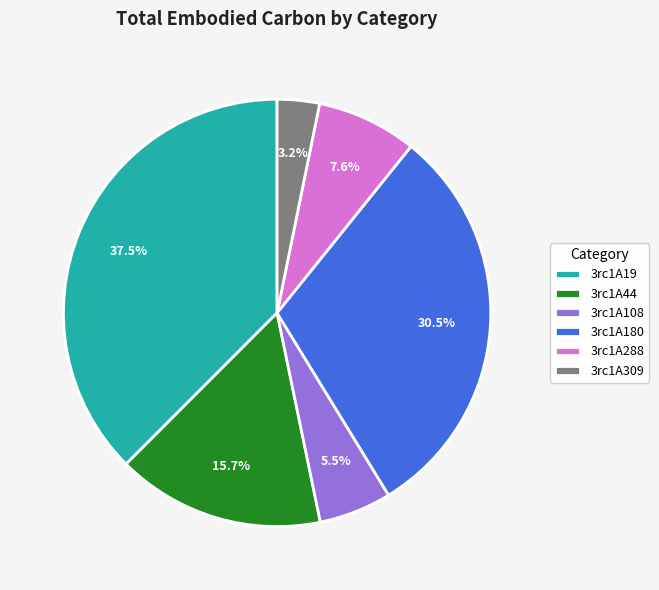

Does 3rc1A288 account for over 50% of the chart?

No